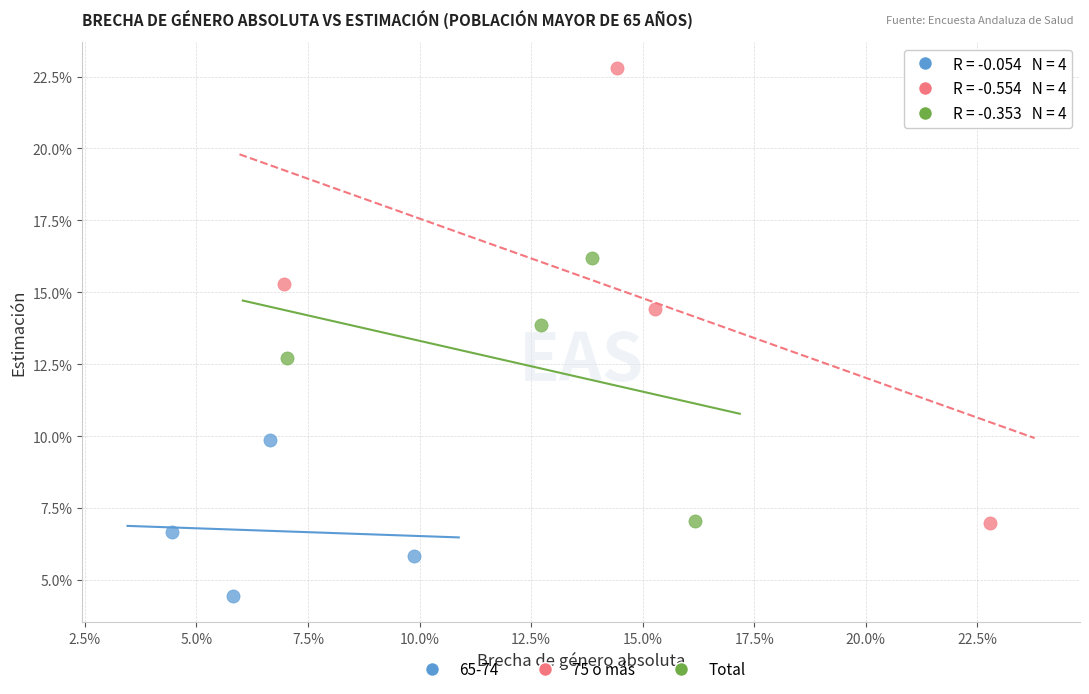

Which series has the largest Y range (max minus min)?

75 o más